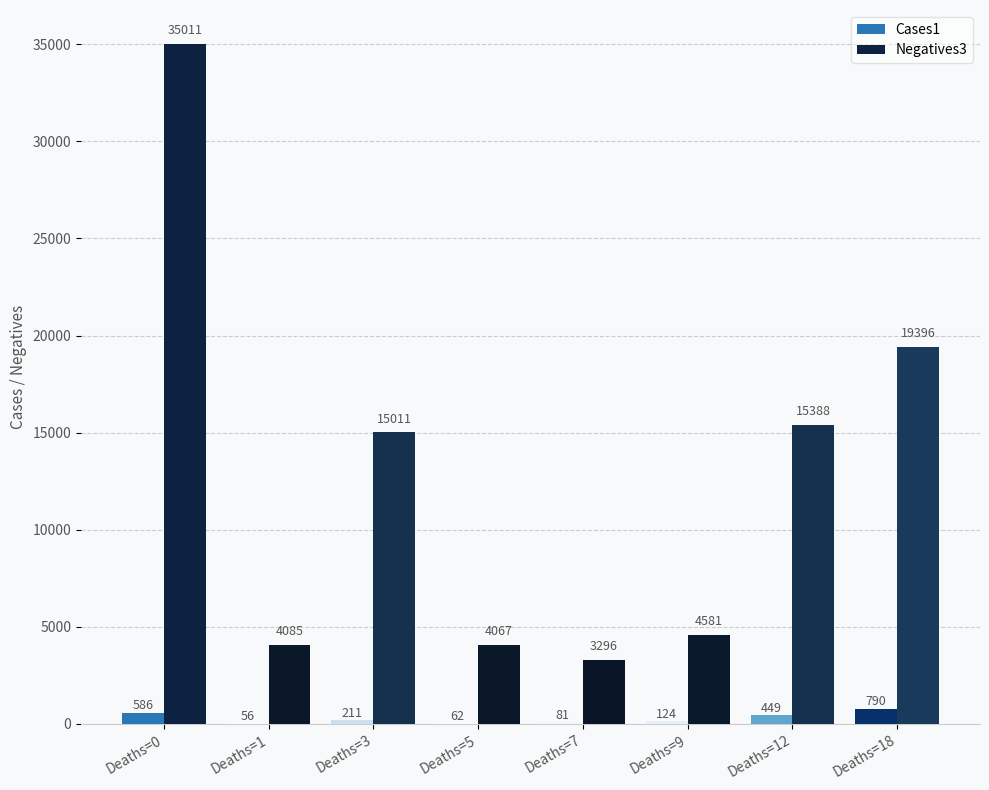

How many groups of bars are there?

8